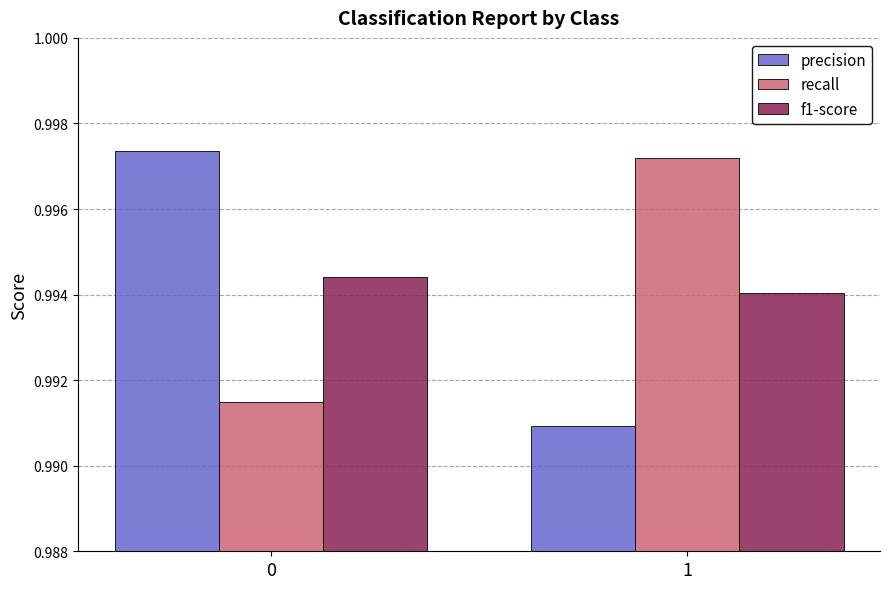

At which label is precision closest to 0?

1